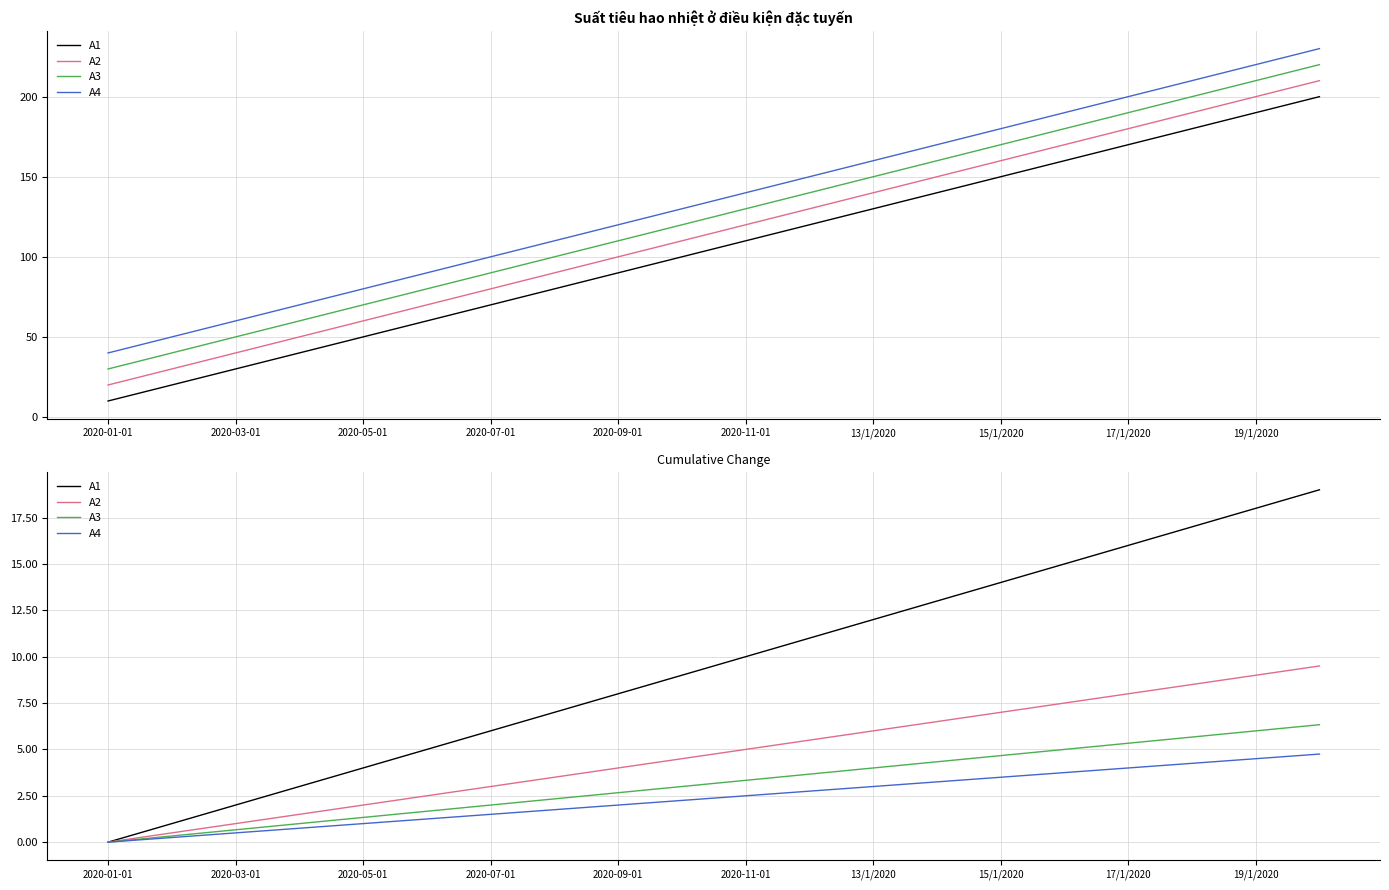

What is the average value of the A2 series?

4.8